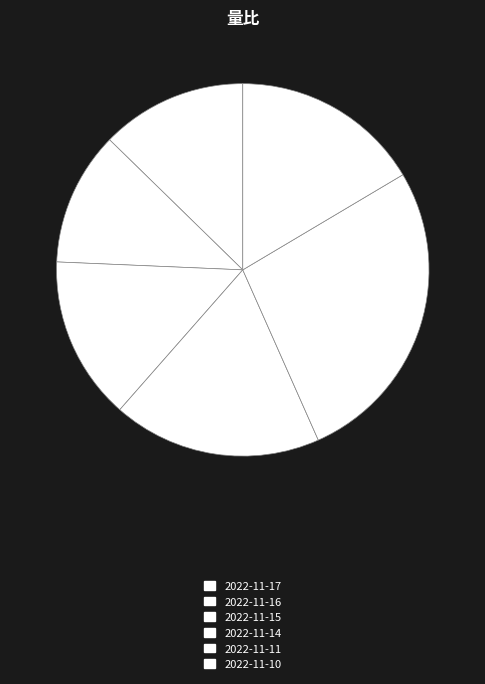

To the nearest percent, what is the difference between the 2022-11-11 and 2022-11-15 slice percentages?

13%